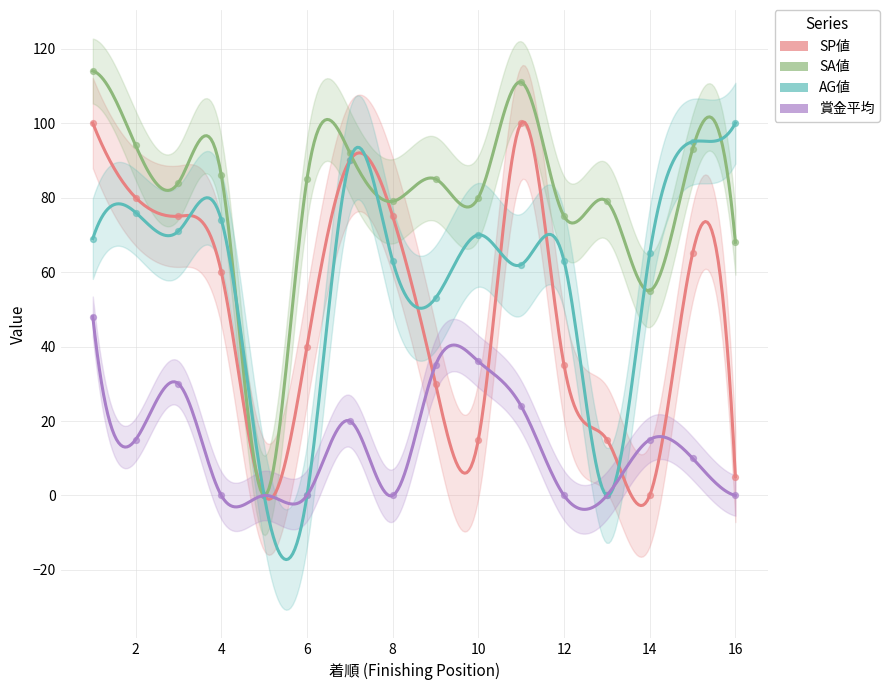

What are all the series names shown in the legend?

SP値, SA値, AG値, 賞金平均